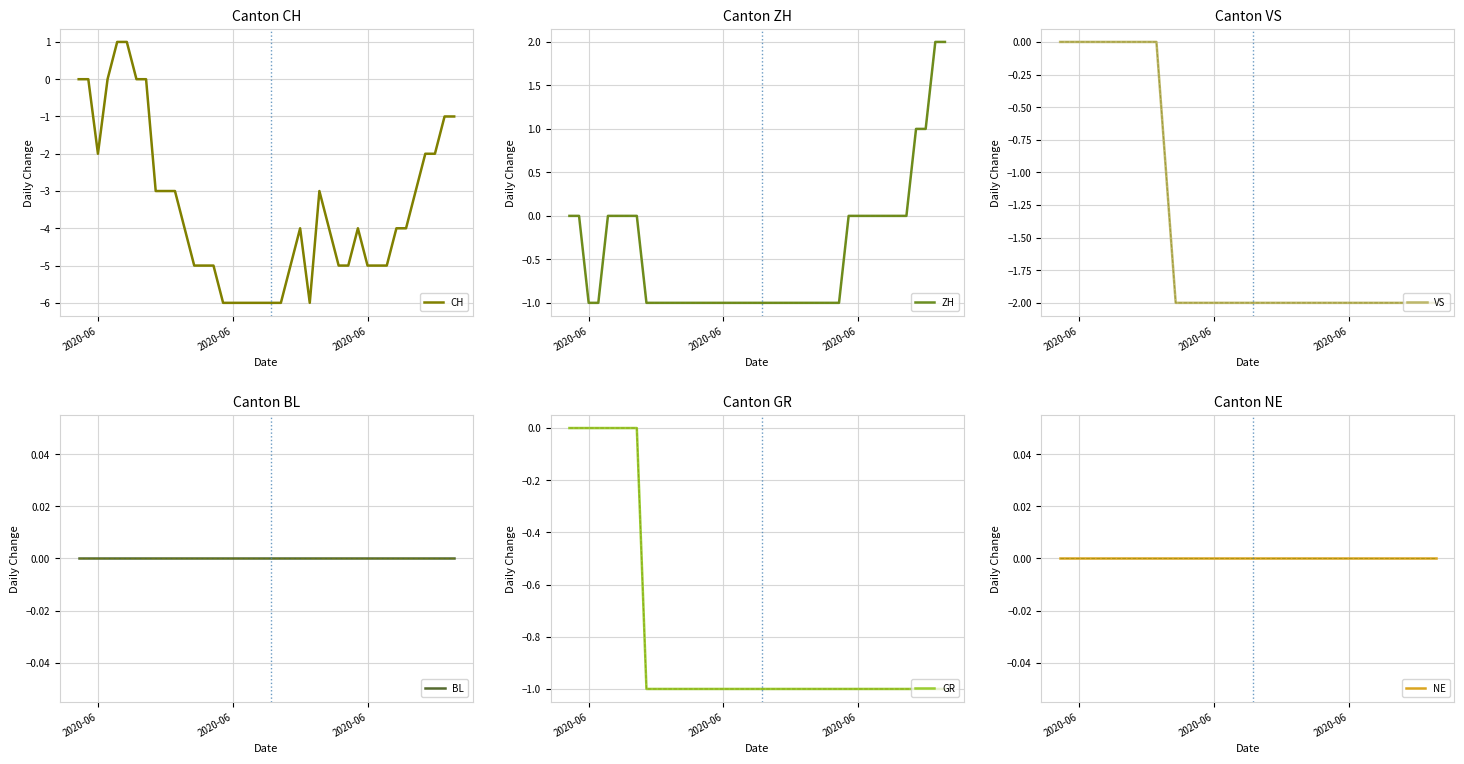

Which series has the widest spread of values?

CH